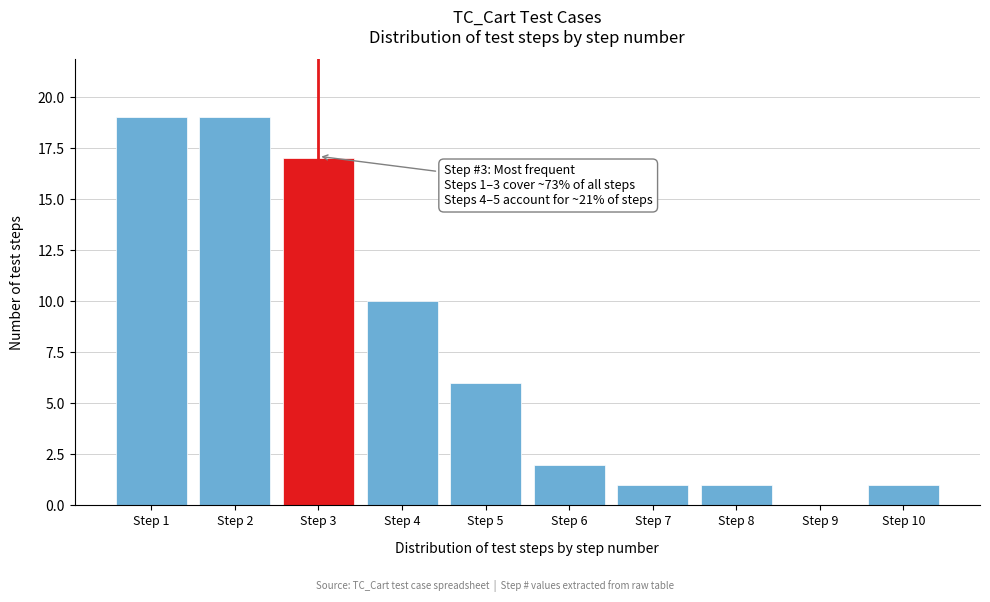

Reading right to left, what are all the values shown in this chart?

Step 10=1	Step 9=0	Step 8=1	Step 7=1	Step 6=2	Step 5=6	Step 4=10	Step 3=17	Step 2=19	Step 1=19